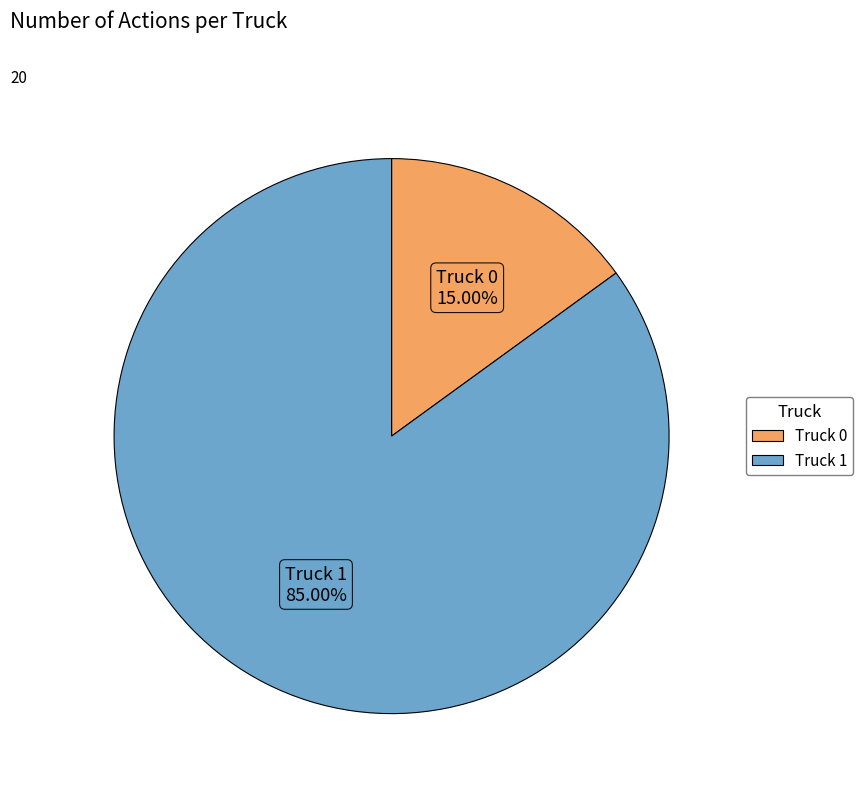

Is it true that Truck 1 is 85% of the pie?

True